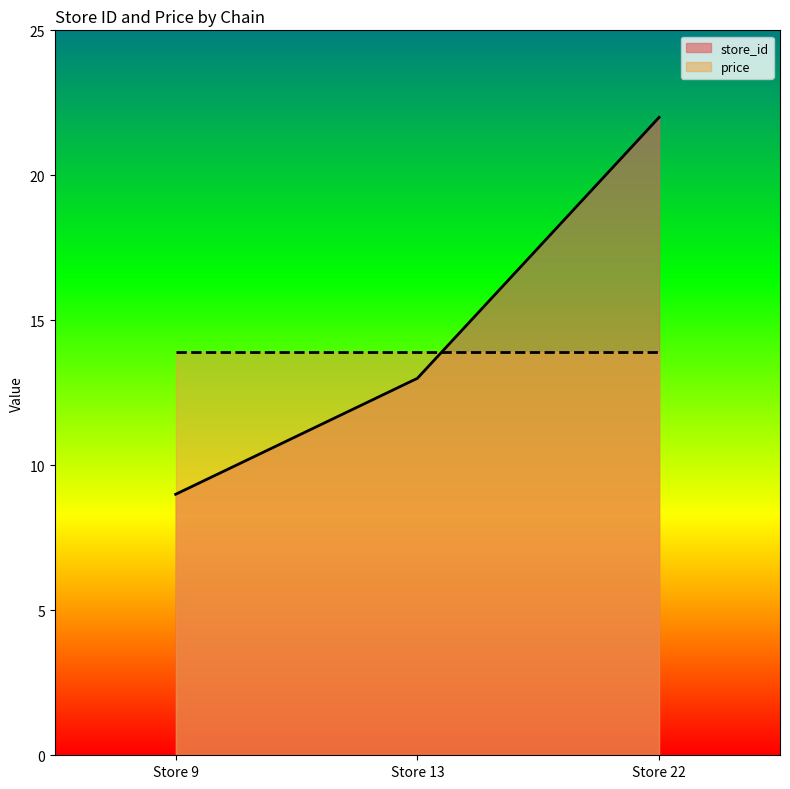

Reading right to left, what are all the values shown in this chart?

22	13	9